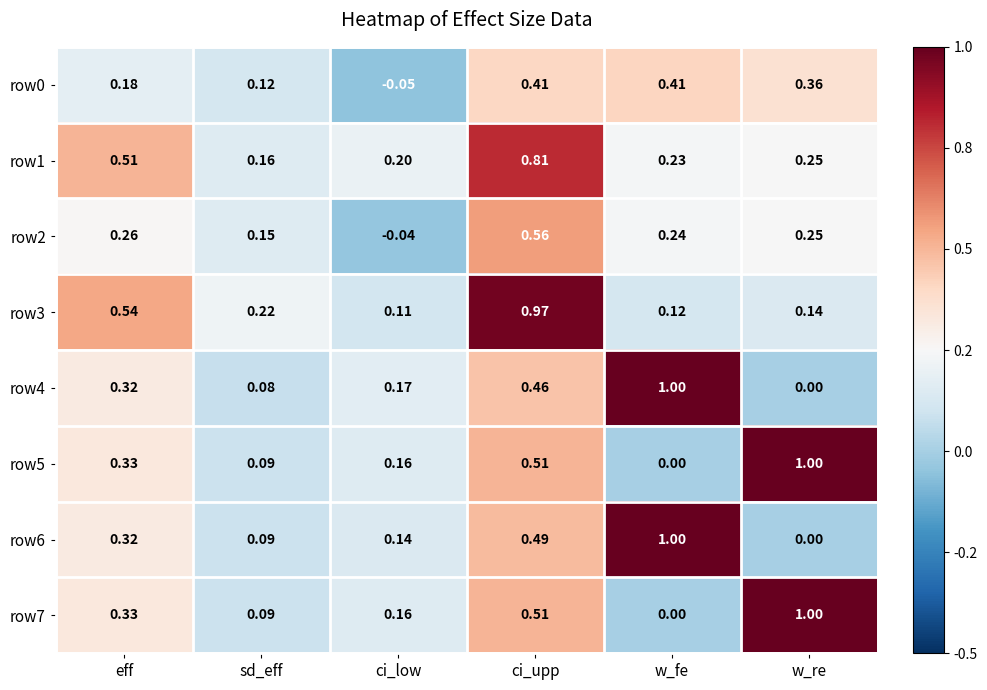

At which label is row4 closest to 0?

w_re